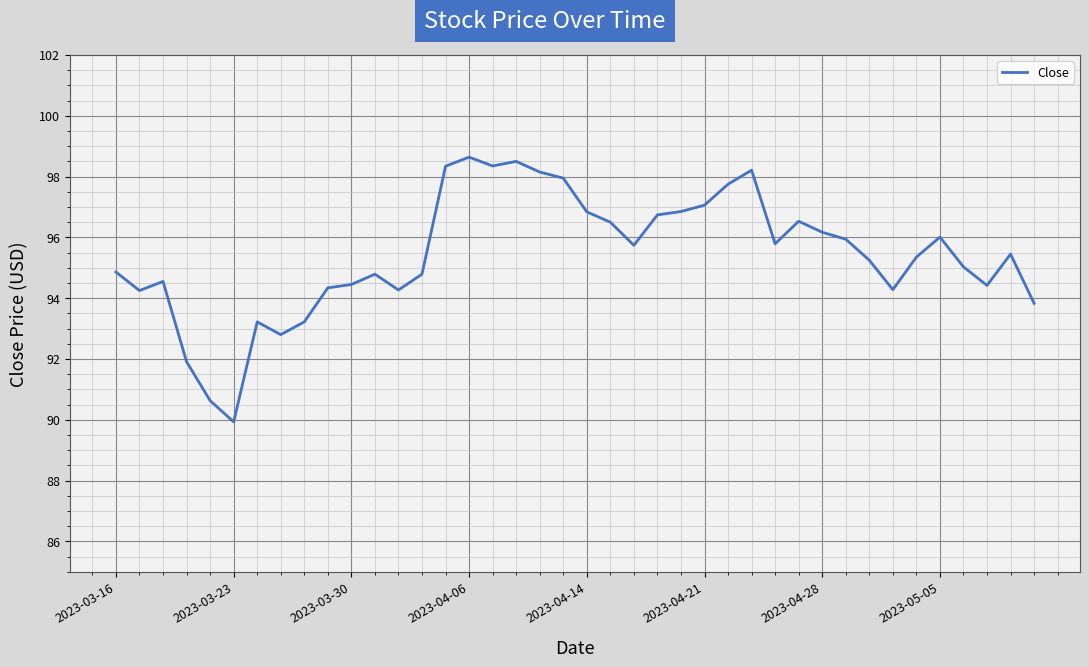

What is the difference between the maximum and minimum values?

8.7